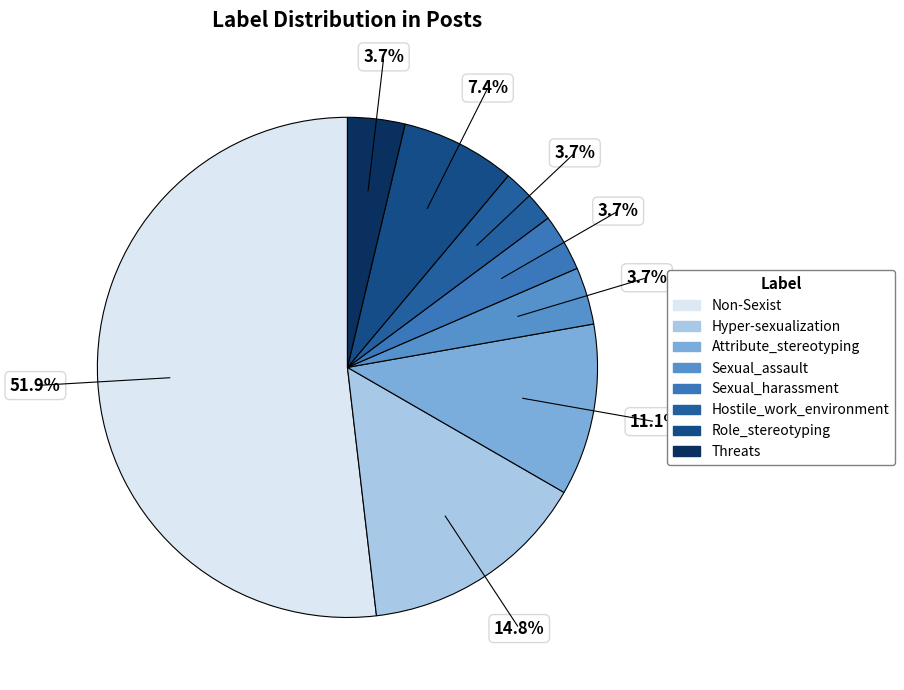

Is there any slice that represents more than half of the pie?

Yes